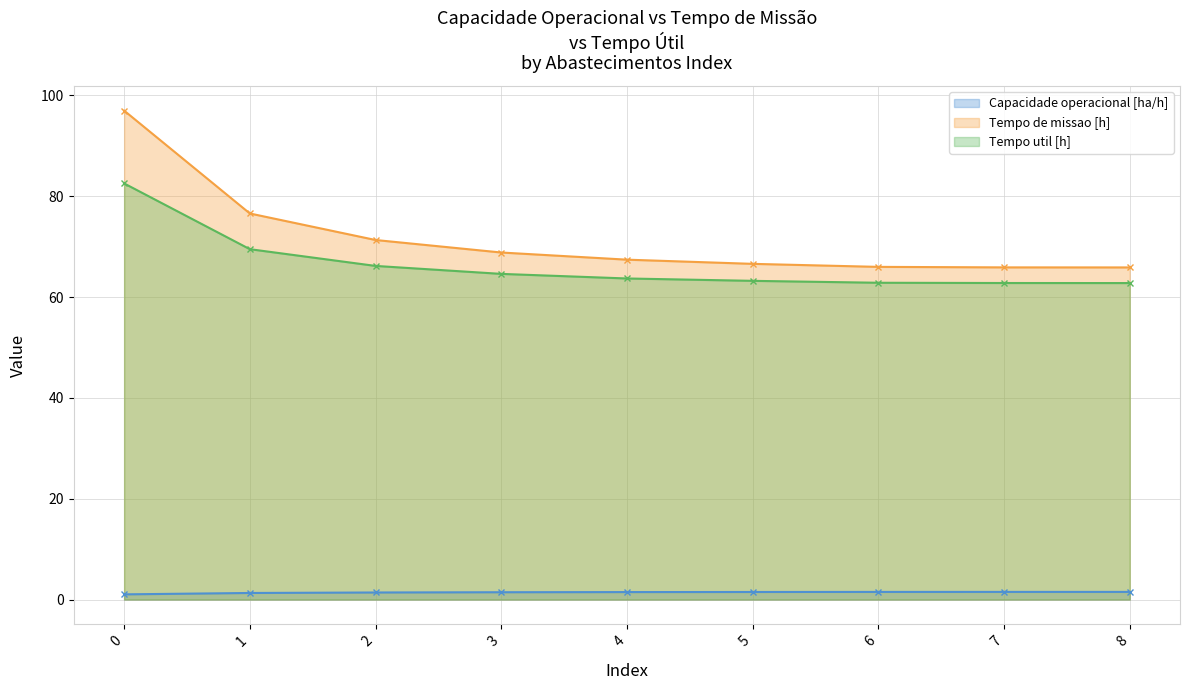

True or false: Tempo de missao [h] and Capacidade operacional [ha/h] intersect in this chart.

False